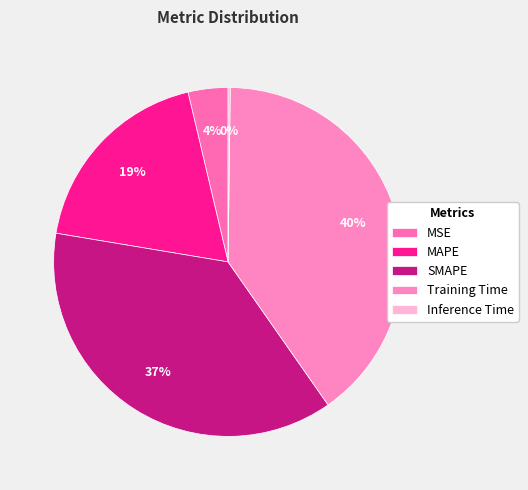

How many slices are in this pie chart?

5